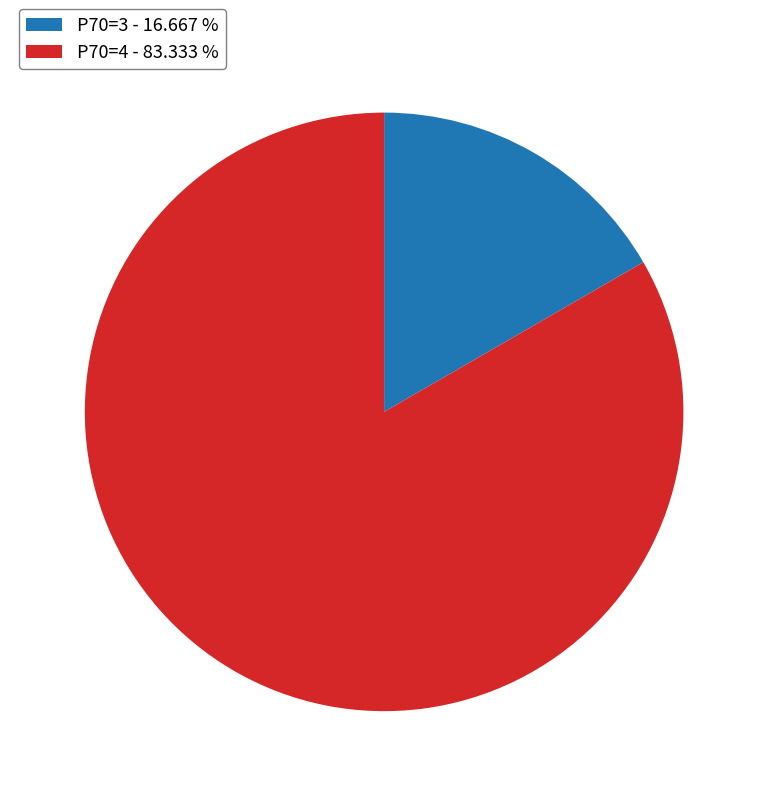

Approximately how many times larger is the value at P70=4 - 83.333 % compared to P70=3 - 16.667 %?

5.0